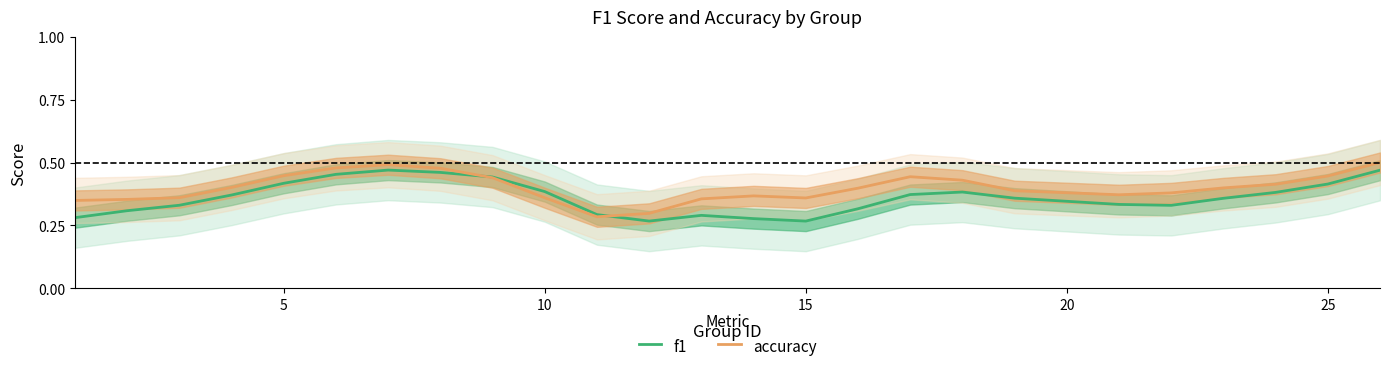

Rank the series by their average value, from highest to lowest.

accuracy, f1